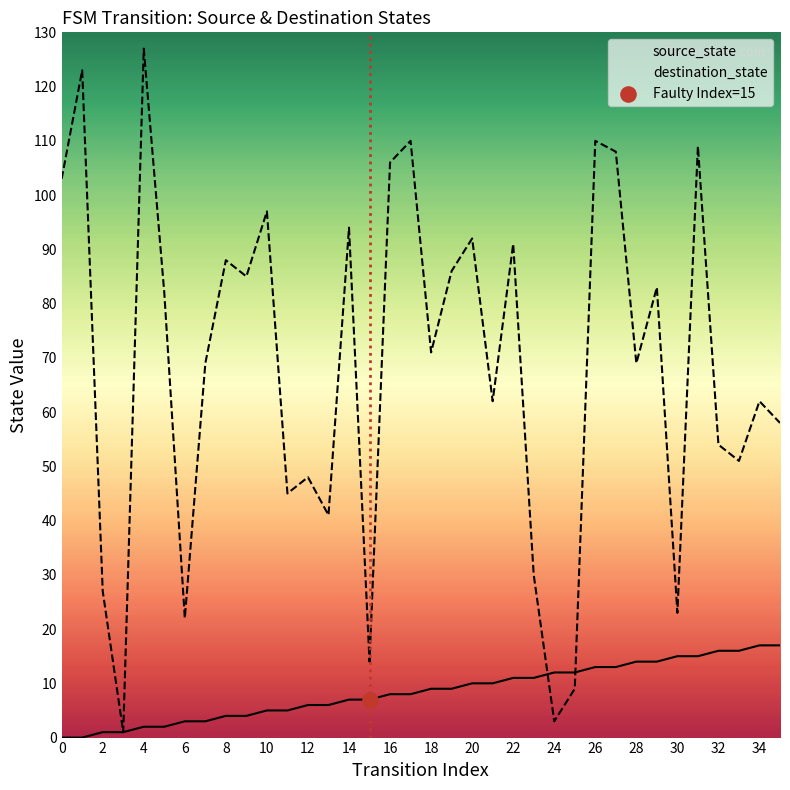

Is the value of destination_state at 26 greater than the value of source_state at 34?

Yes